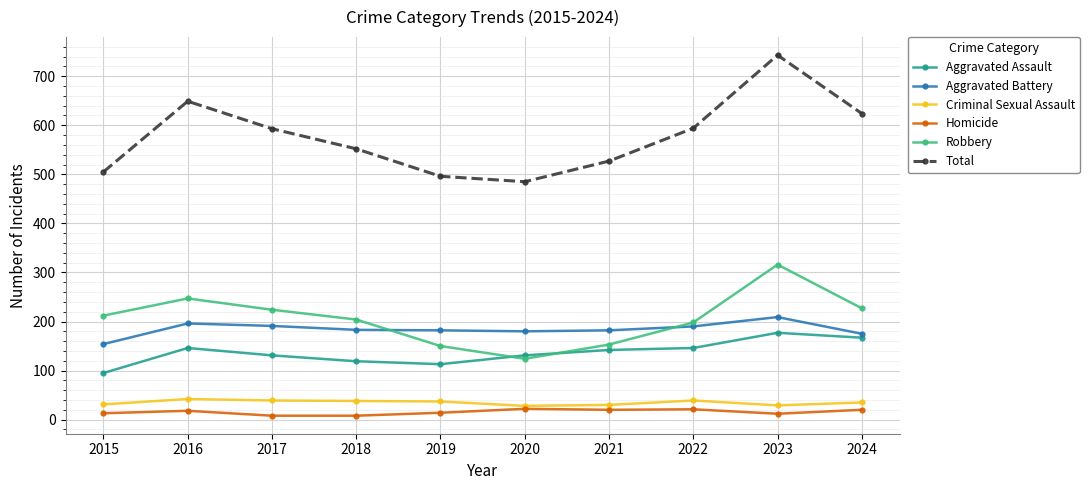

What is the average value of the Aggravated Battery series?

184